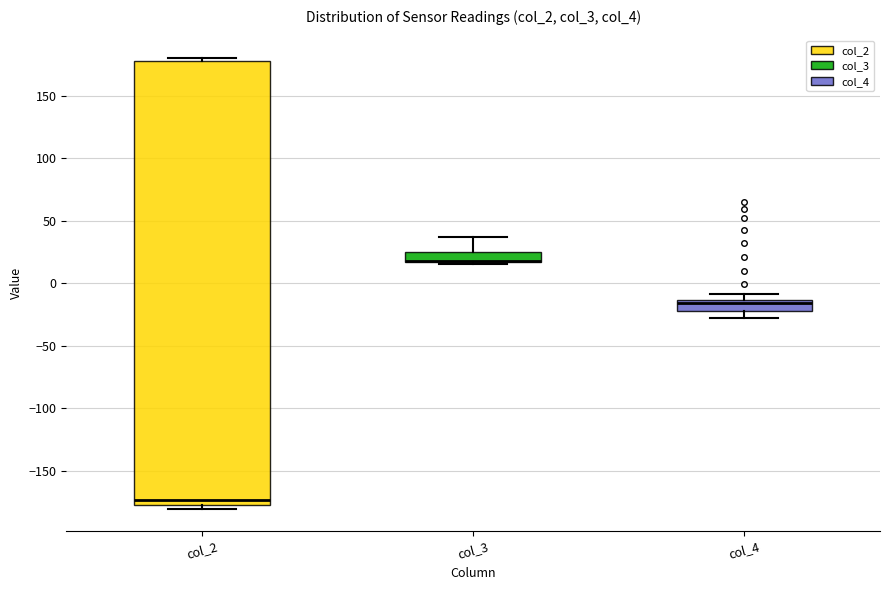

Where is the lower edge of the box for col_3 on the y-axis? The values are not printed on the chart, so give them approximately, as read against the axis.

15